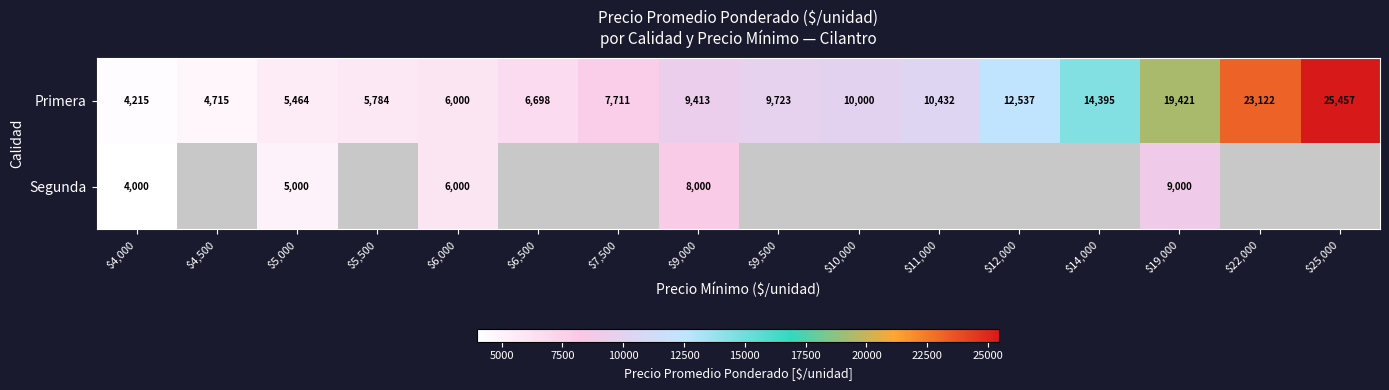

What value does the Primera series have at $6,000, to the nearest 10?

6000